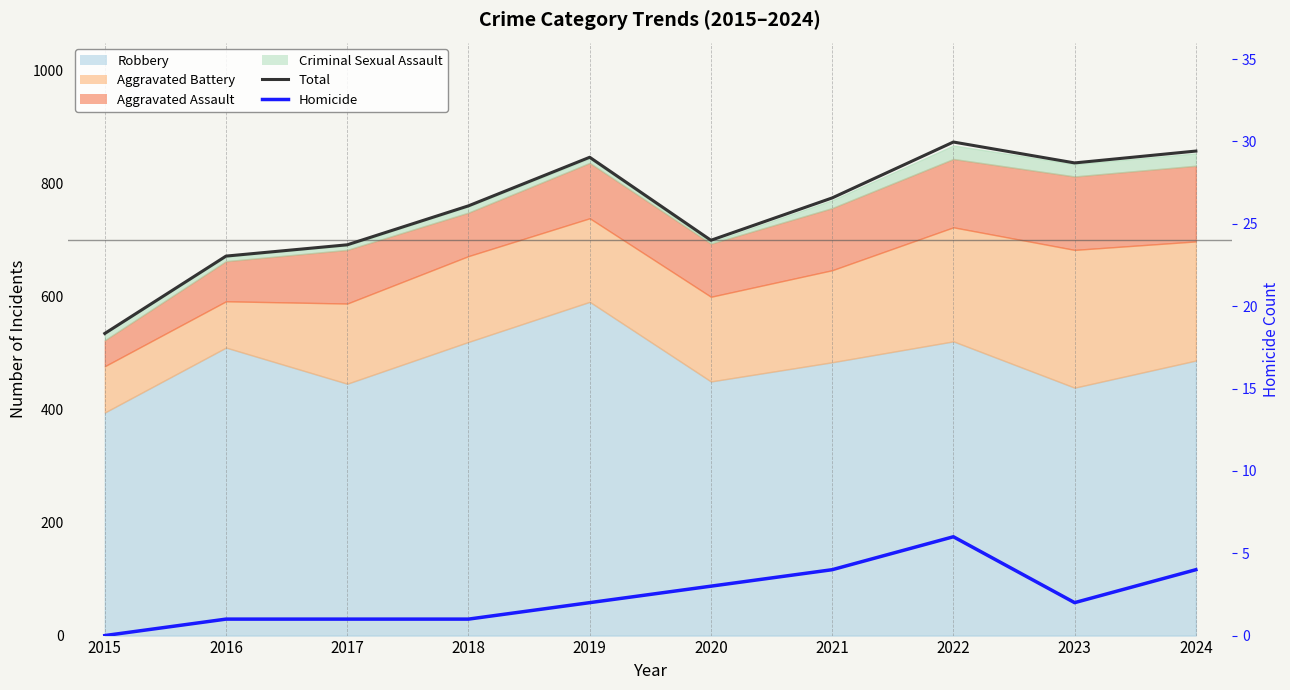

At how many categories does at least one series exceed 167?

10